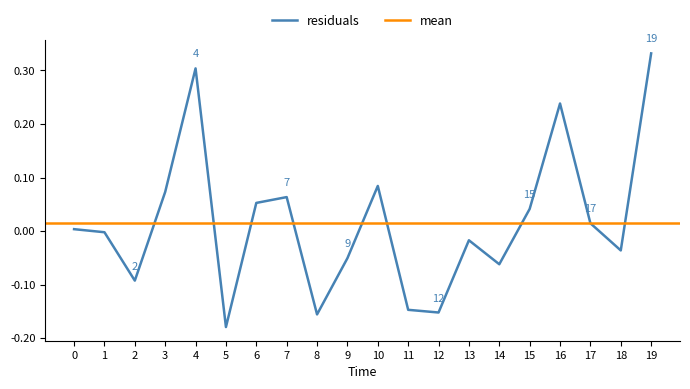

Does the chart have visible grid lines?

No